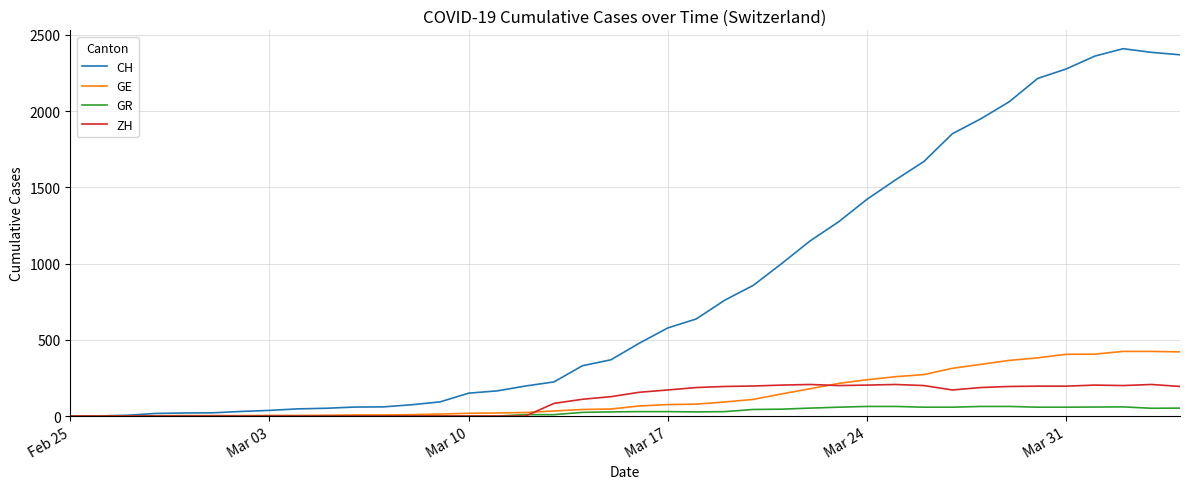

Rank the series by their maximum value, from lowest to highest.

GR, ZH, GE, CH